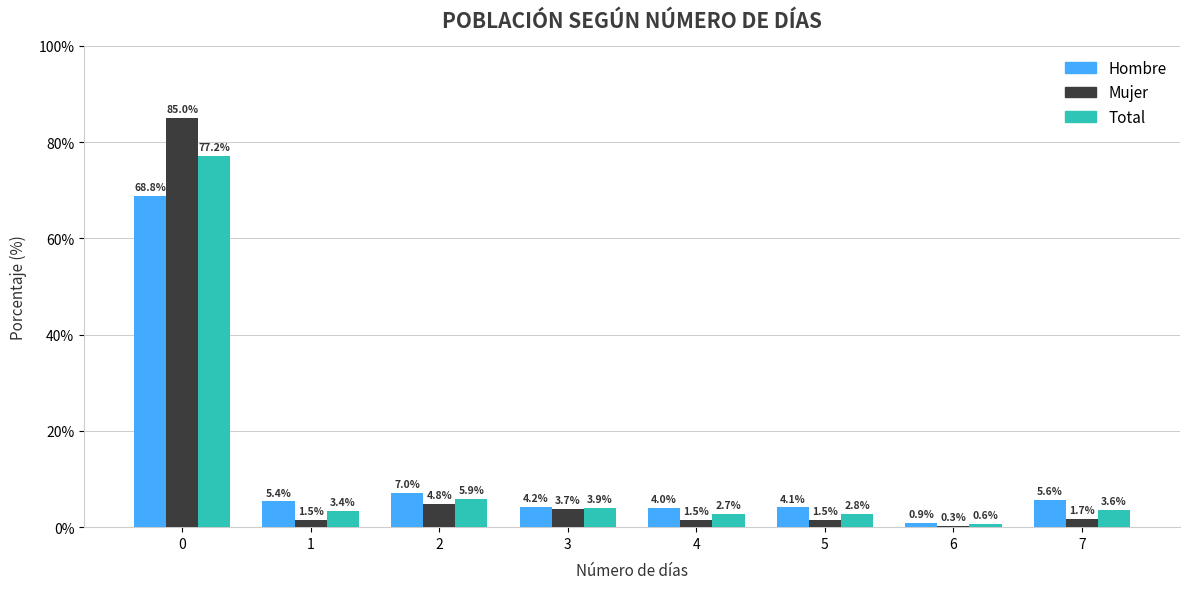

How many data points in Total are less than 3?

3